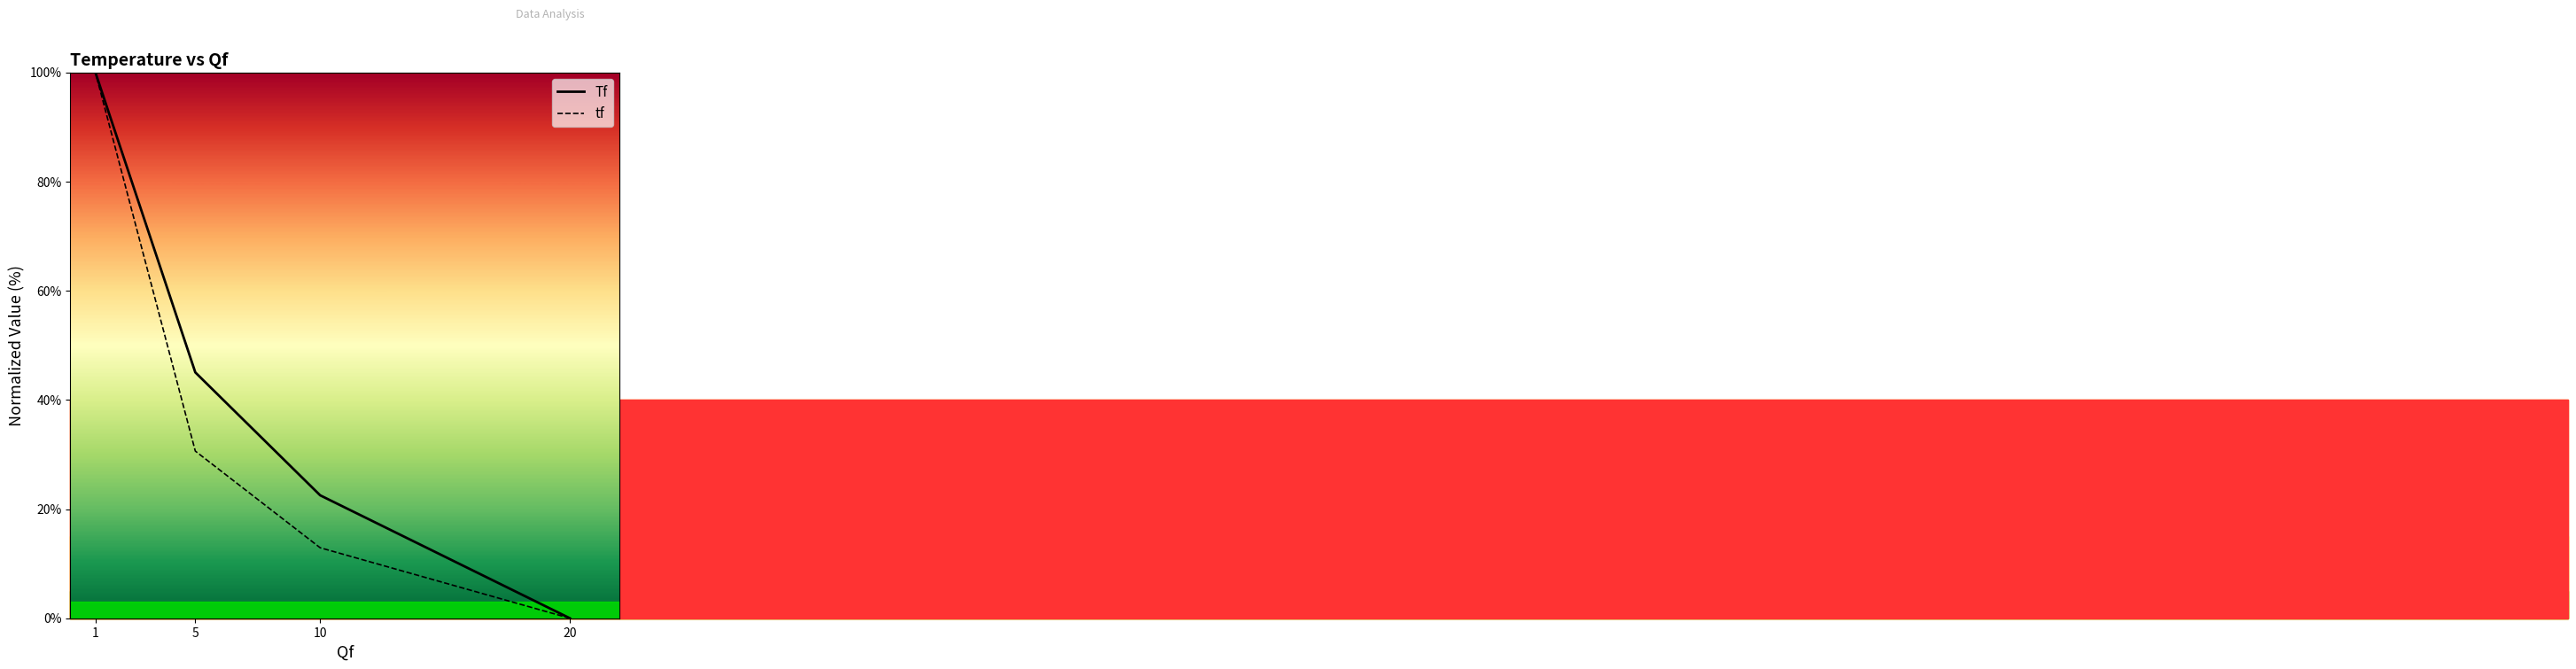

What is the difference between the highest and lowest values at 10?

9.6